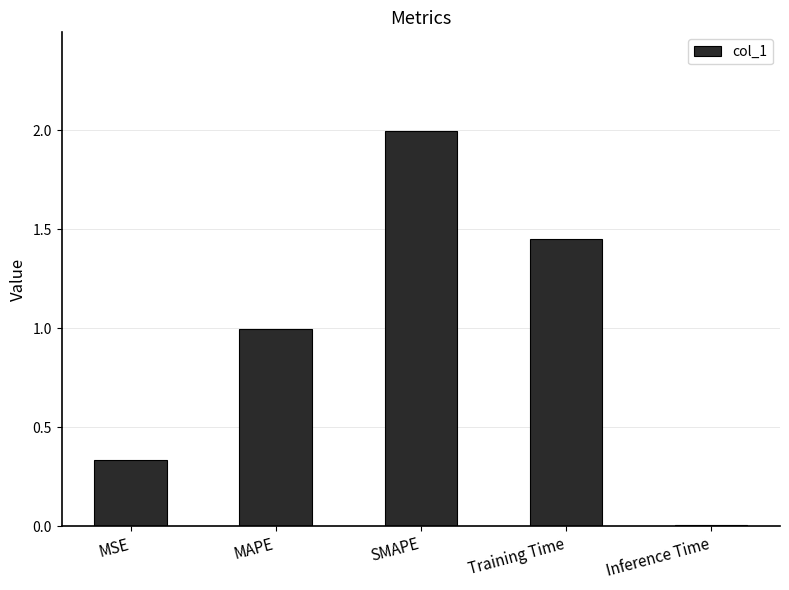

What is the average value?

1.0